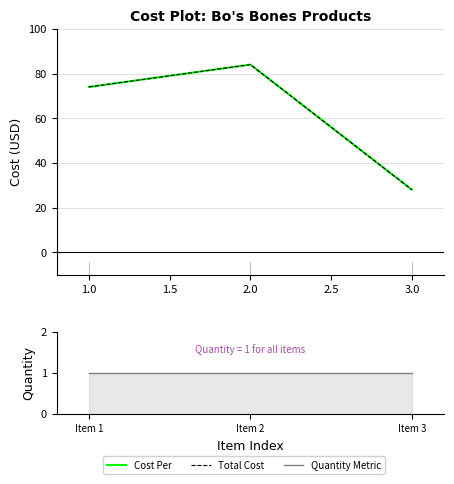

Is the value of Cost Per at 0.5 greater than the value of Quantity Metric at 0.5?

Yes